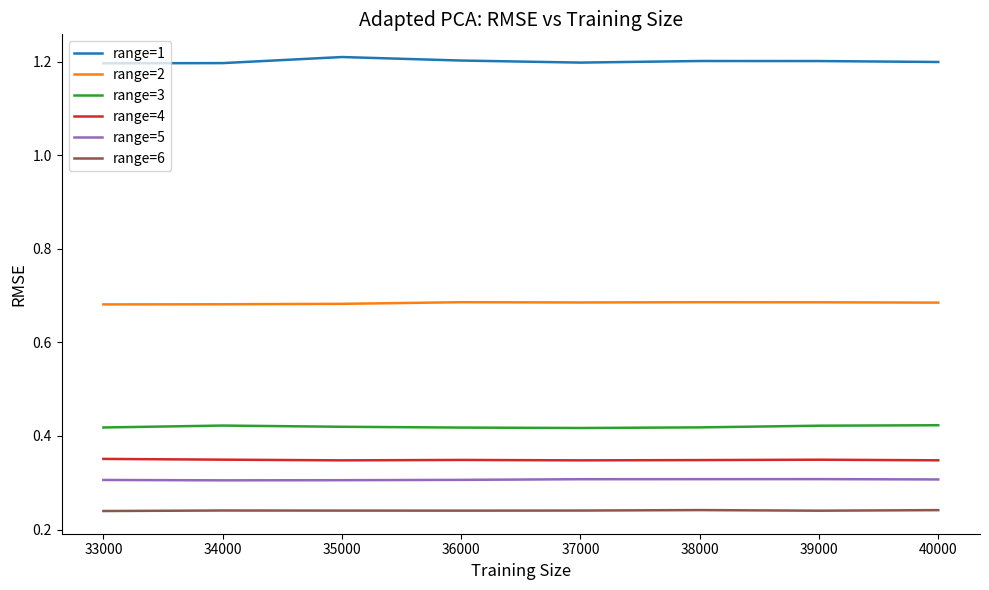

What is the difference between the highest and lowest values at 33000?

1.0